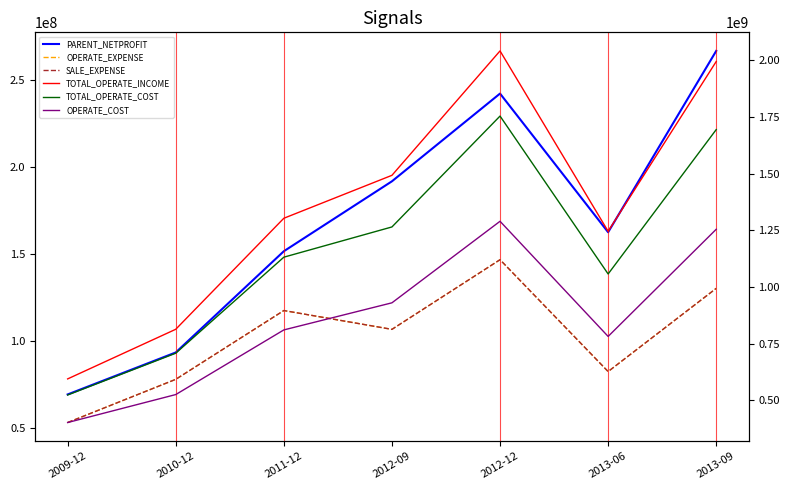

Is this an area chart (filled region under the line)?

No